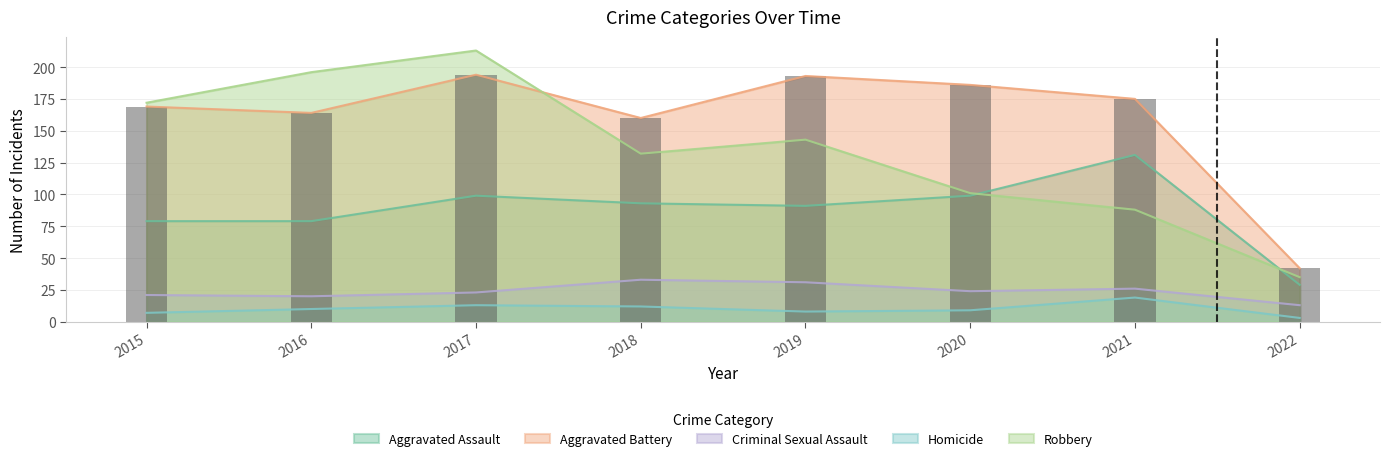

What is the value of the 6th bar from the left?

186